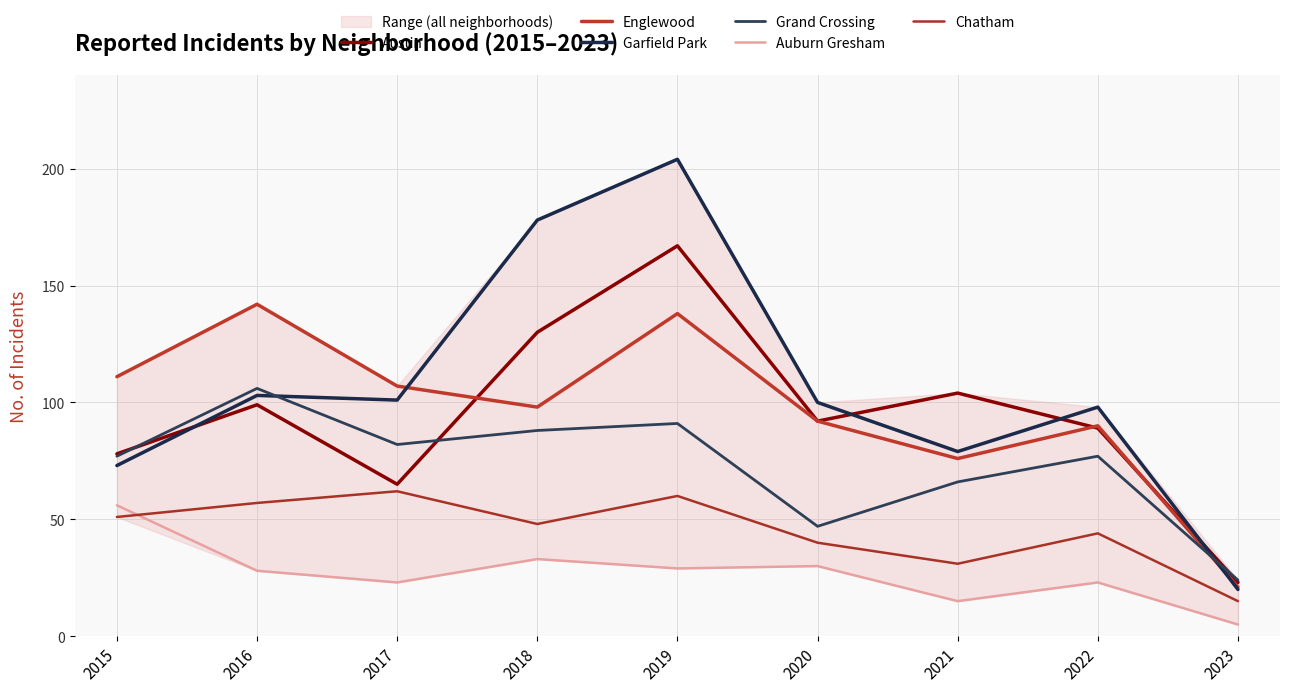

Which series has the widest spread of values?

Garfield Park